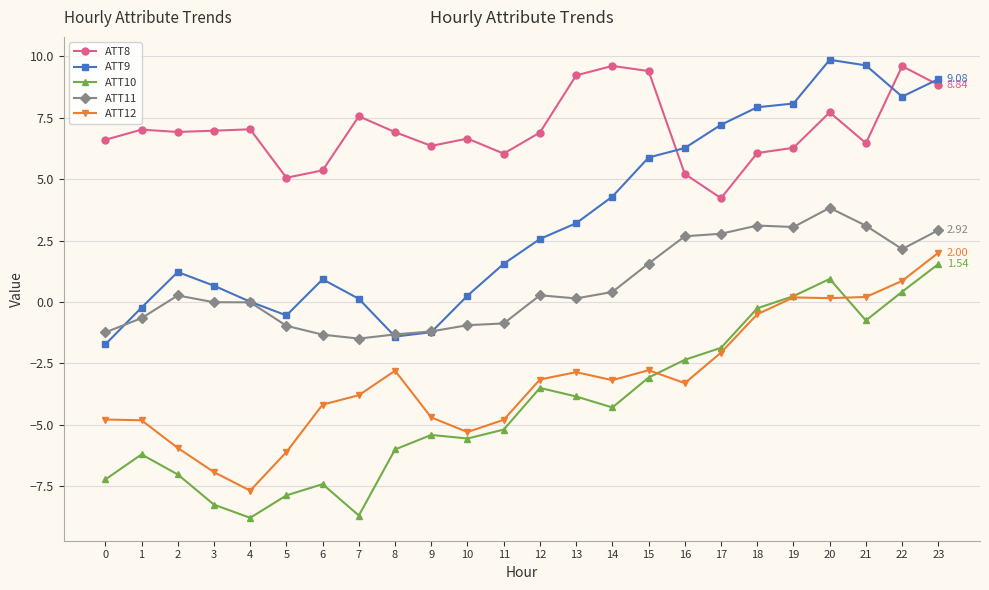

How many values in the ATT9 series are below 2?

12